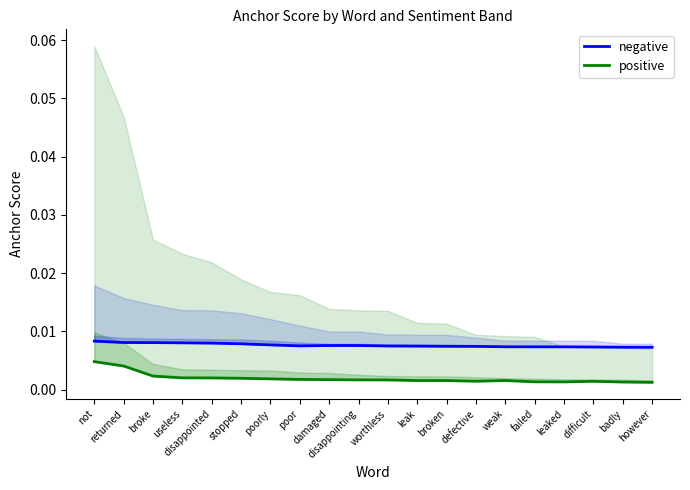

True or false: positive has more than 0 points higher than both neighbors.

True